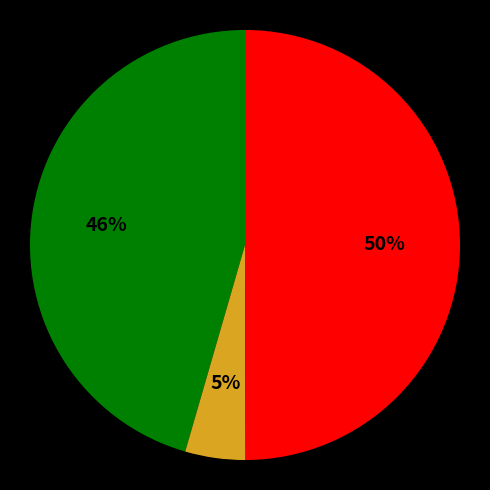

To the nearest percent, what is the average slice percentage?

33%